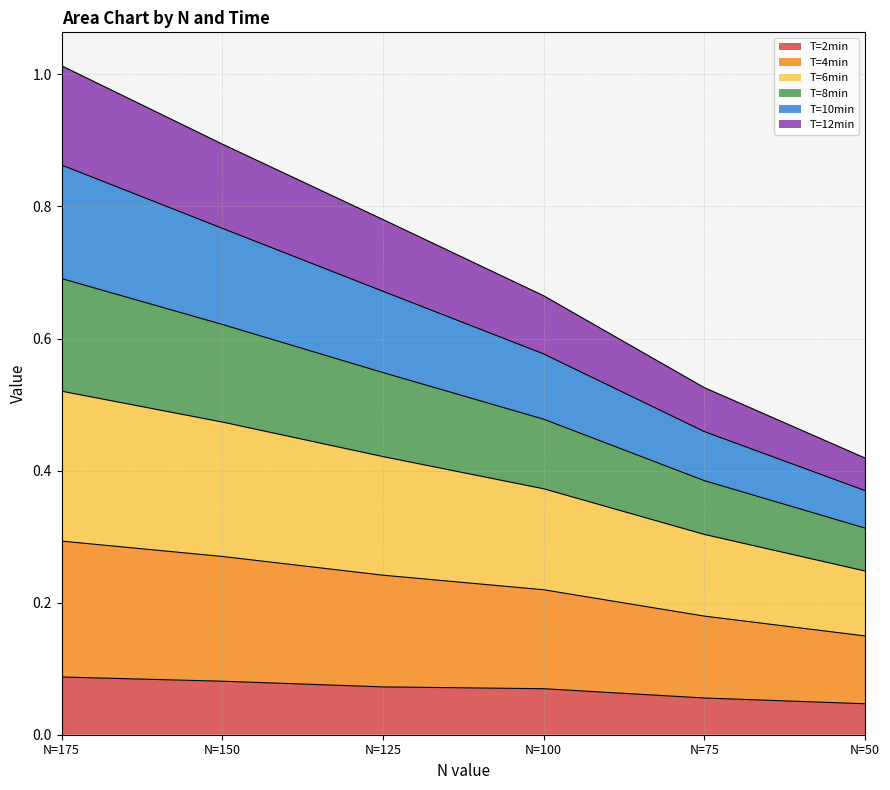

What is the difference between the T=6min values at N=125 and N=50?

0.2